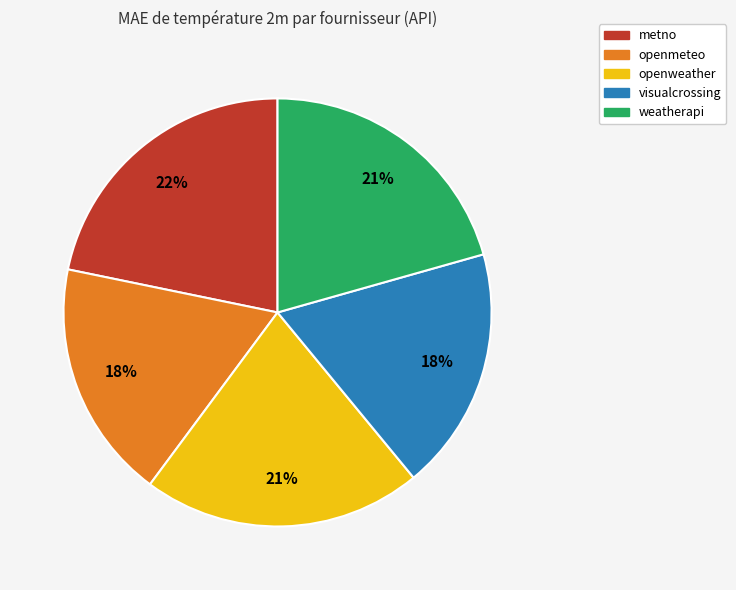

Do metno and visualcrossing together represent more than half of the pie?

No